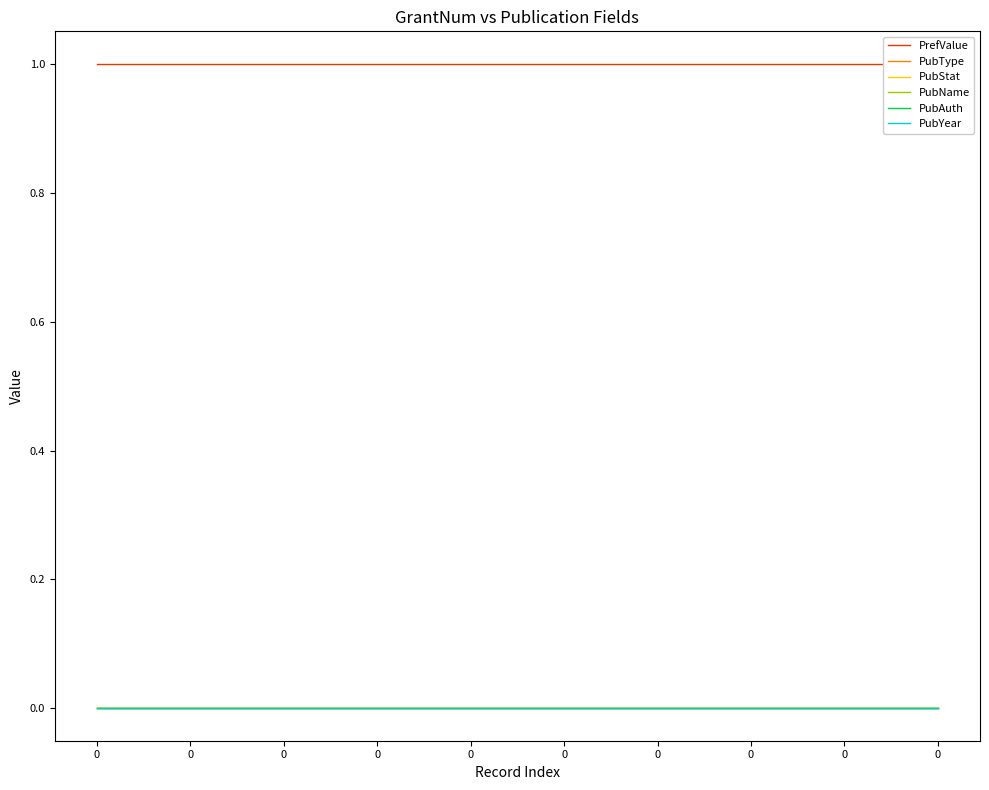

What are all the series names shown in the legend?

PrefValue, PubType, PubStat, PubName, PubAuth, PubYear